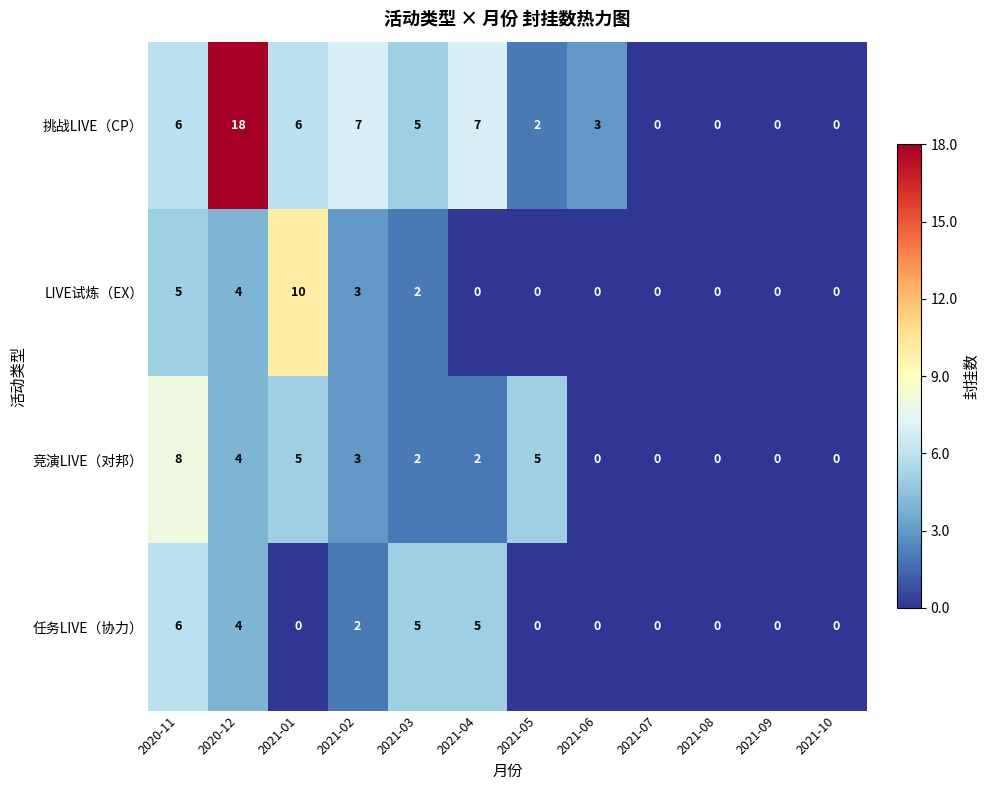

Read the 挑战LIVE（CP） value at 2021-03, to the nearest 5.

5